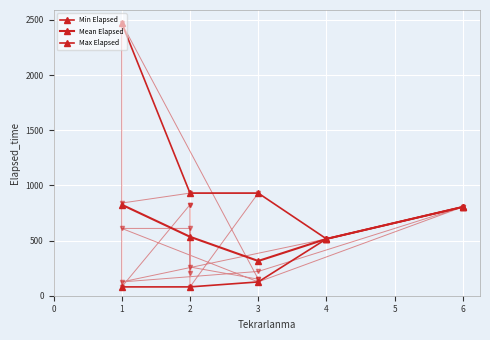

True or false: Mean Elapsed has more than 2 points higher than both neighbors.

False